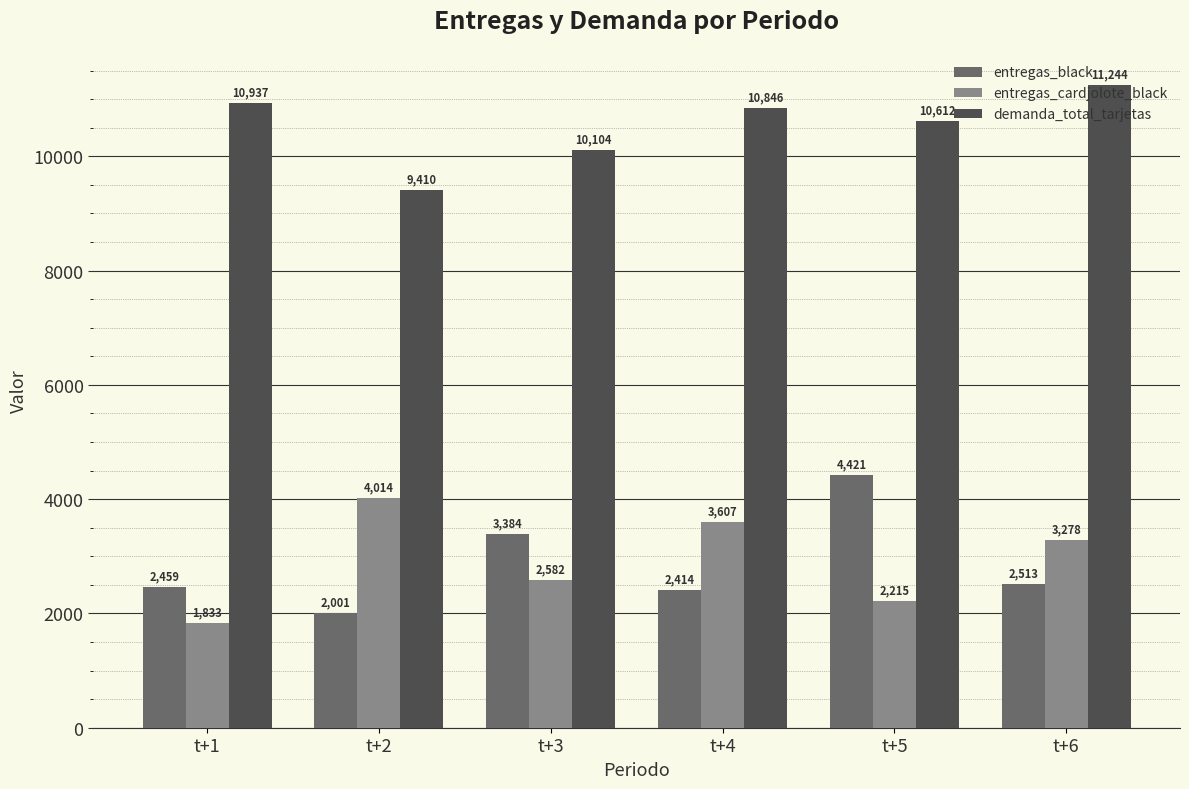

At which label does demanda_total_tarjetas first exceed 10846?

t+1